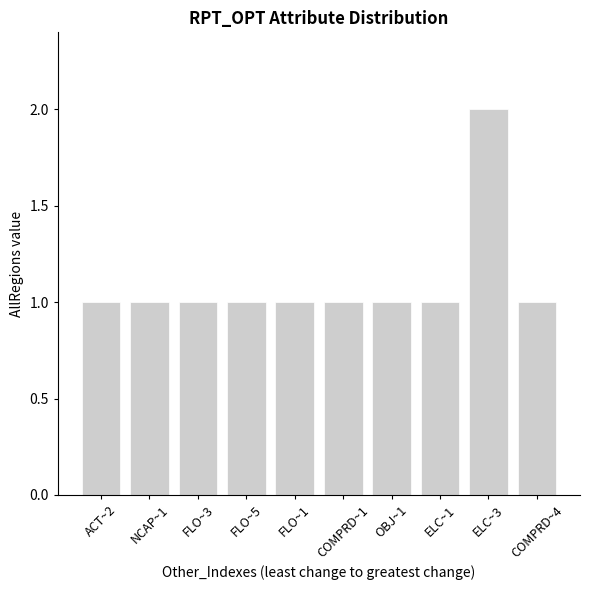

True or false: the data shows 2 at NCAP~1.

False